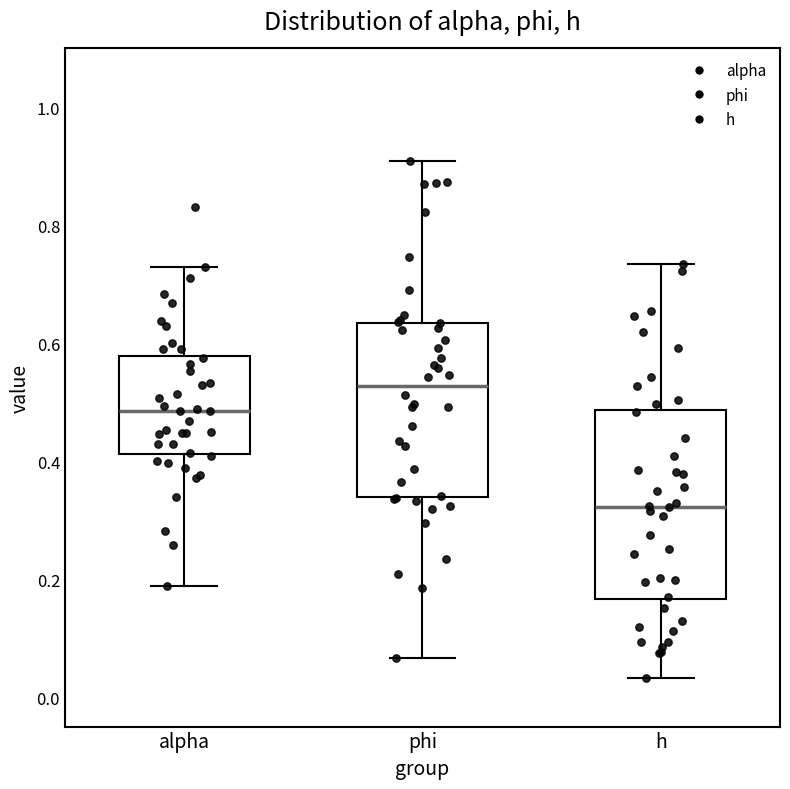

Which box is the tallest, from its lower edge to its upper edge?

h